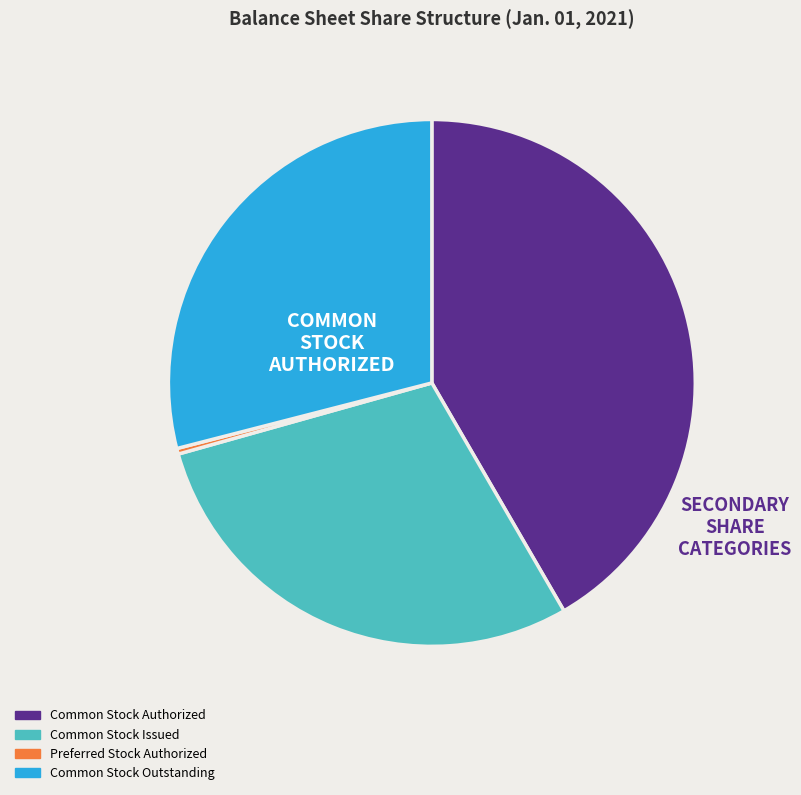

Combined, do Common Stock Outstanding and Common Stock Authorized account for over 50%?

Yes